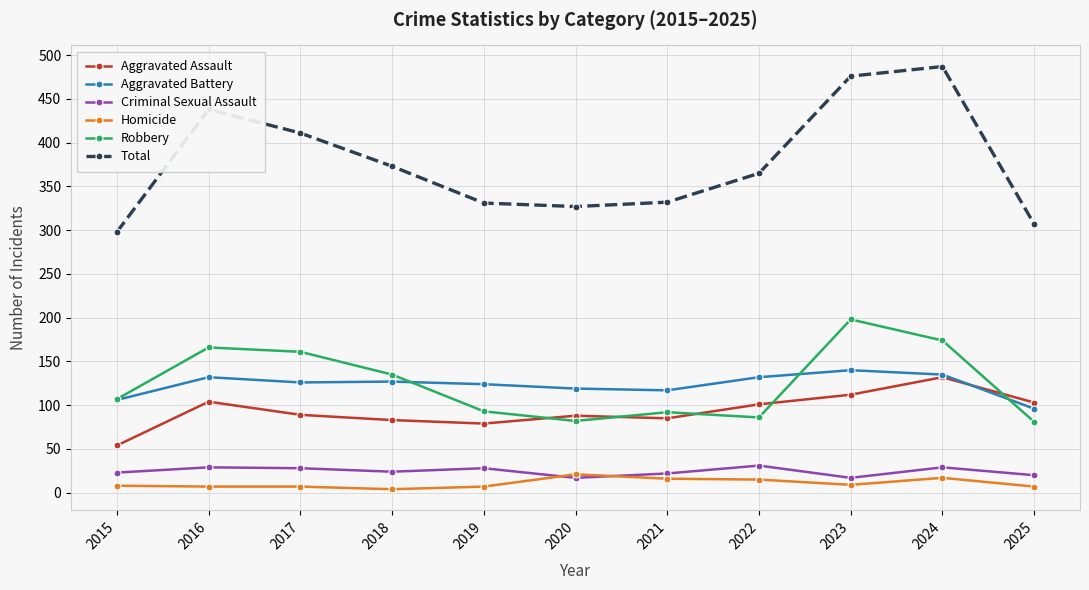

True or false: Aggravated Battery has a value of 124 at 2019.

True